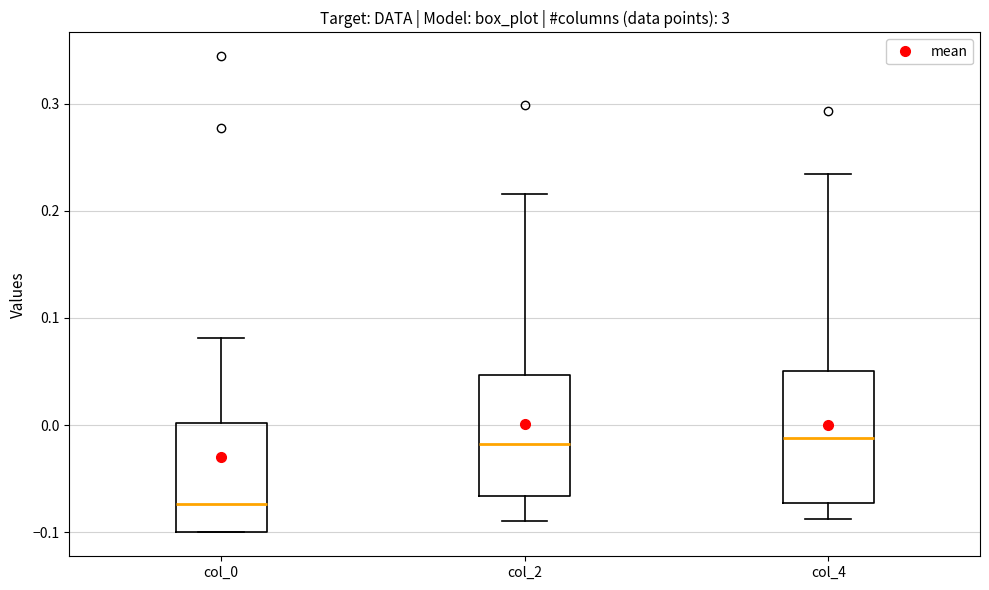

Reading left to right, transcribe this box plot: for each box, give where its median line is, the range the box spans, and where its two whiskers end, as read against the y-axis. The values are not printed on the chart, so give them approximately, as read against the axis.

col_0: median -0.07, box -0.10 to 0.00, whiskers -0.10 to 0.08
col_2: median -0.02, box -0.07 to 0.05, whiskers -0.09 to 0.22
col_4: median -0.01, box -0.07 to 0.05, whiskers -0.09 to 0.23